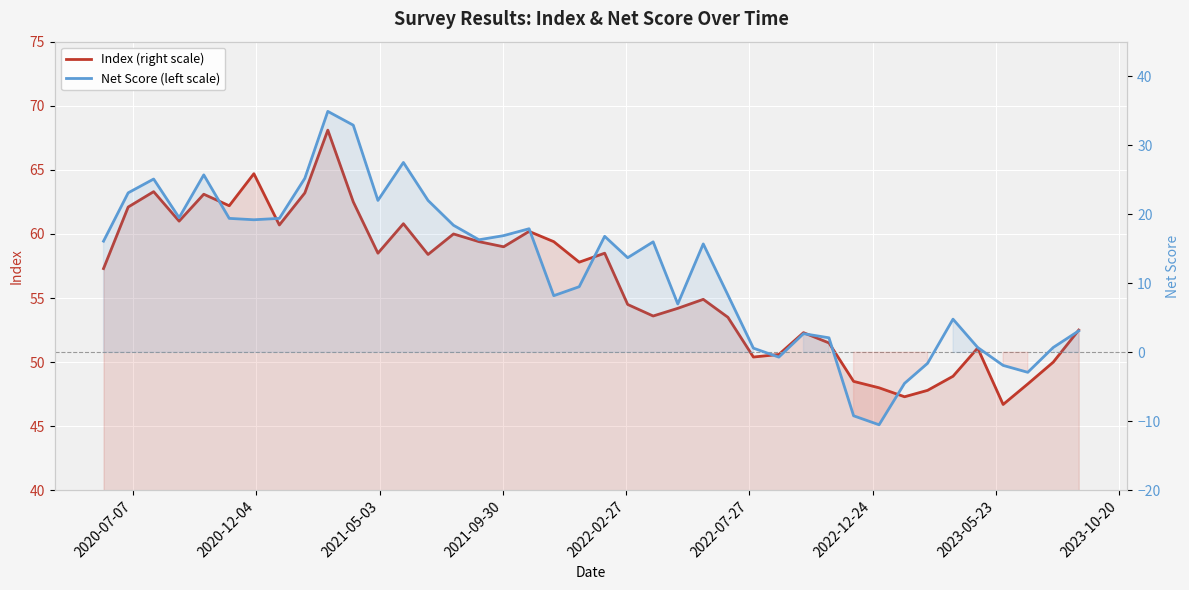

List the series in order of their peak value, highest first.

Index (right scale), Net Score (left scale)